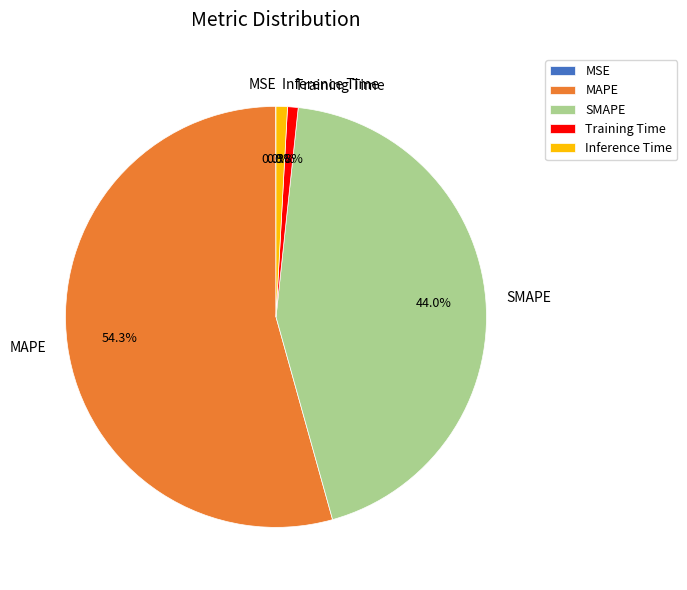

To the nearest percent, what percentage of the pie is MAPE?

54%